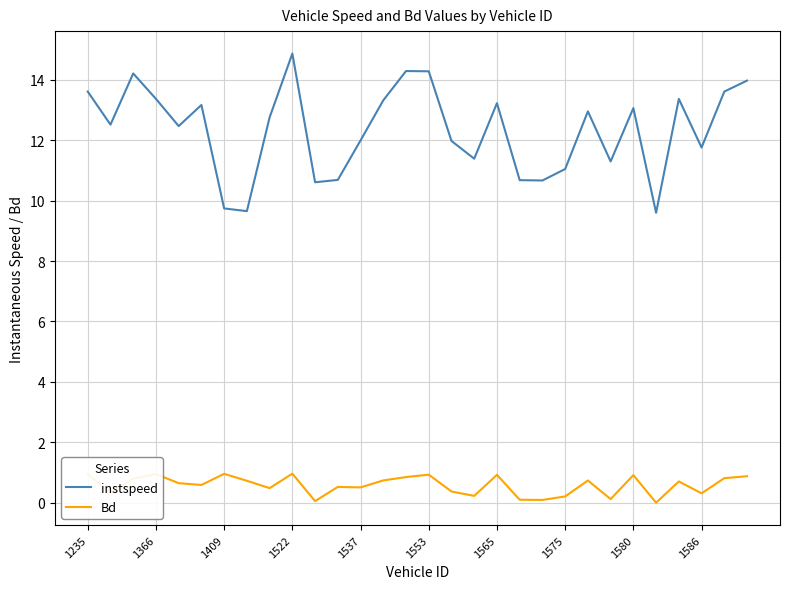

True or false: instspeed and Bd cross at least once.

False